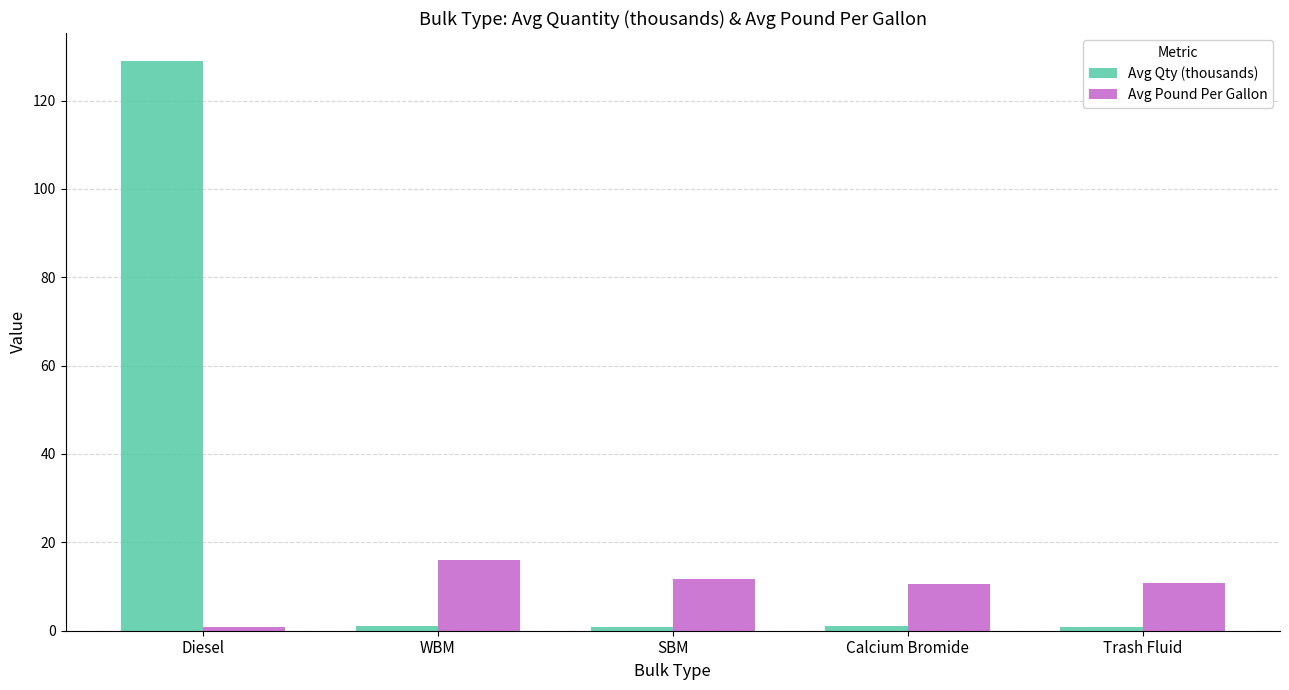

How many categories are shown in the chart?

5